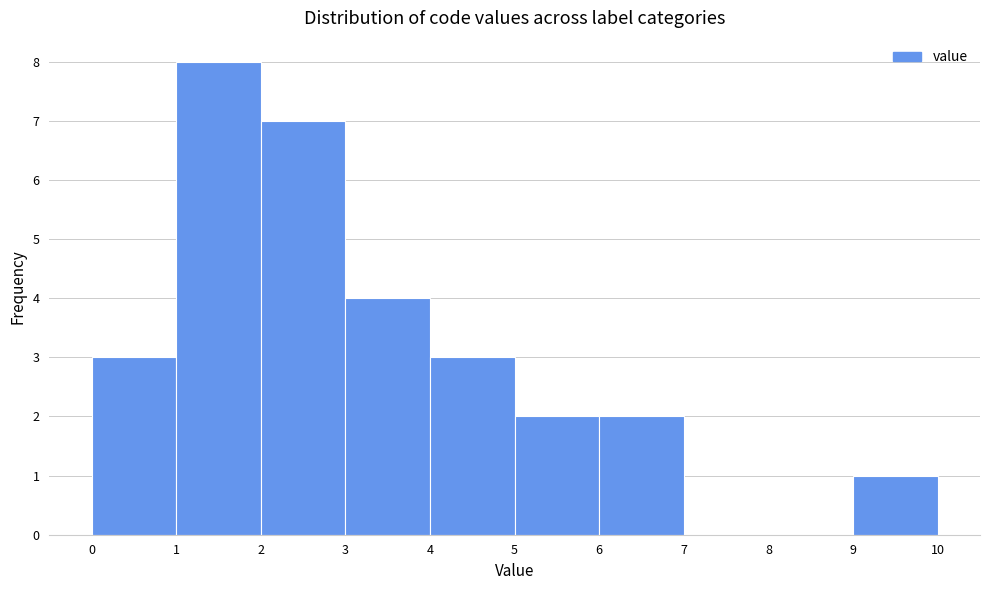

Reading left to right, transcribe this chart: for each bar, give the range it covers on the x-axis and its height. The values are not printed on the chart, so give them approximately, as read against the axis.

0 to 1: 3
1 to 2: 8
2 to 3: 7
3 to 4: 4
4 to 5: 3
5 to 6: 2
6 to 7: 2
7 to 8: 0
8 to 9: 0
9 to 10: 1